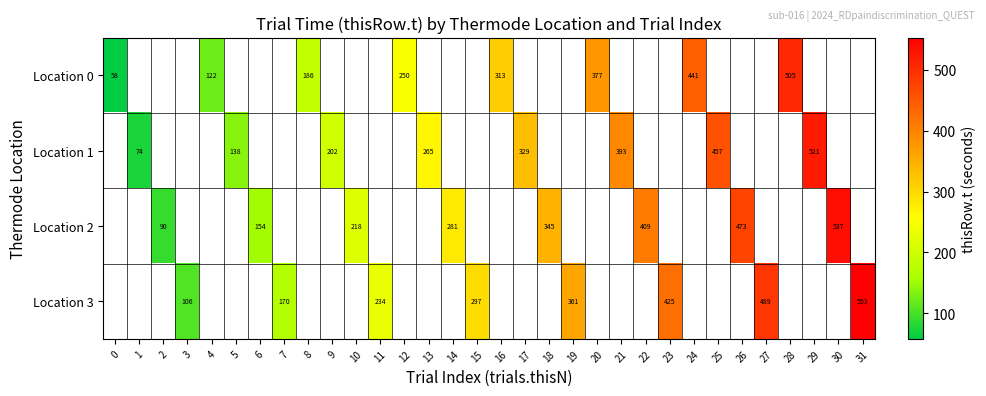

Is it true that Location 3 equals 425.3 at 23?

True